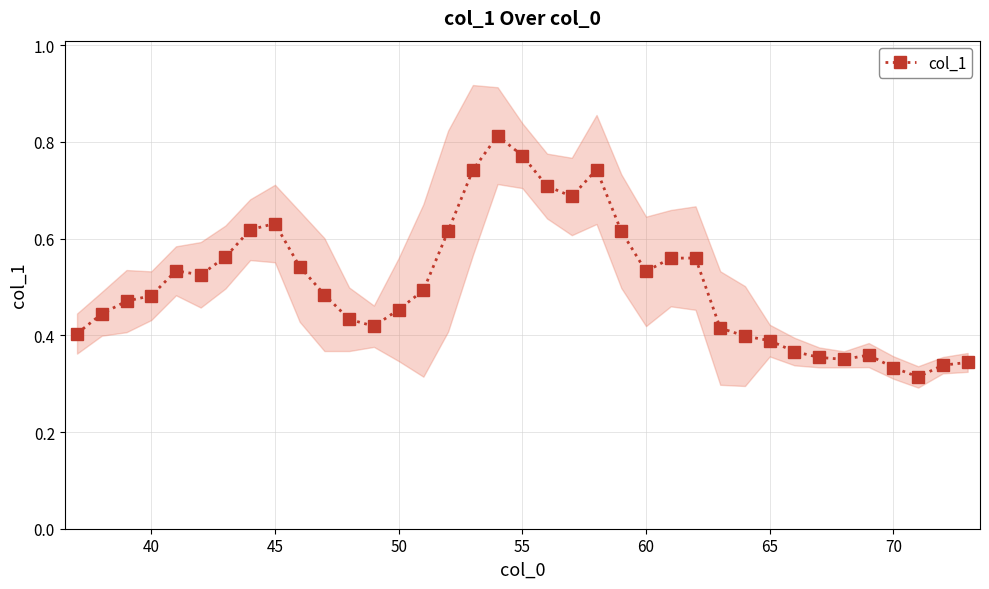

What is the average value?

0.5